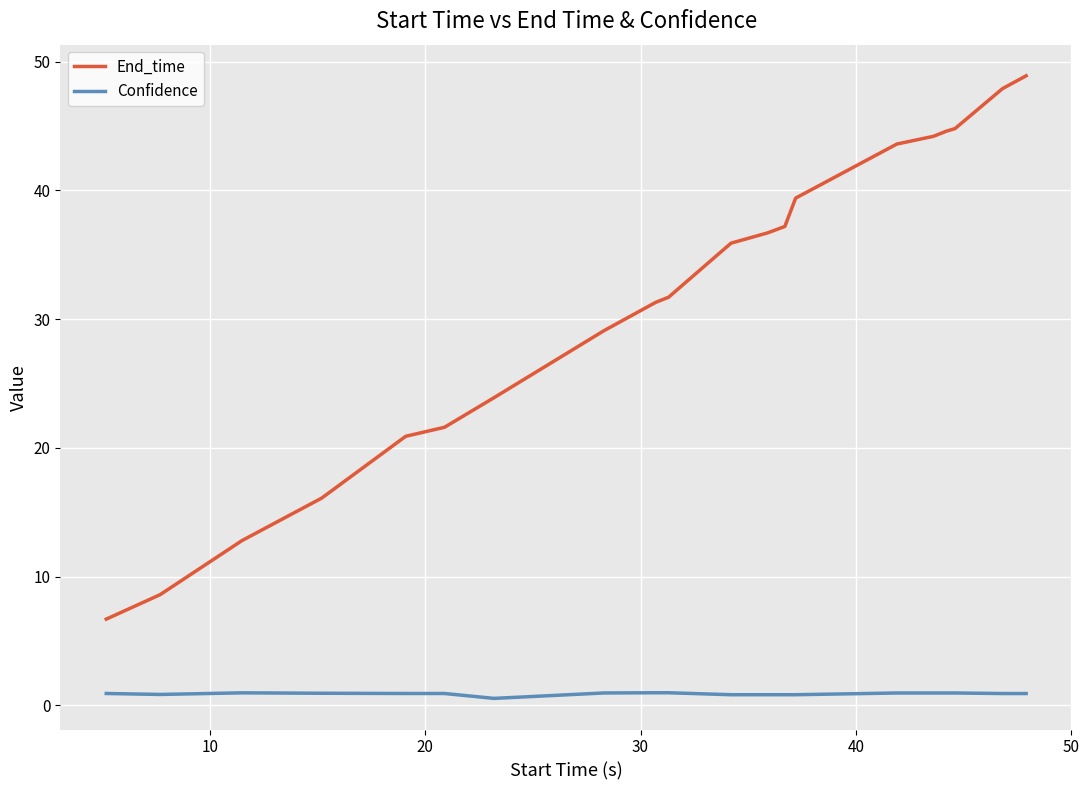

Which series has the largest total across all categories?

End_time